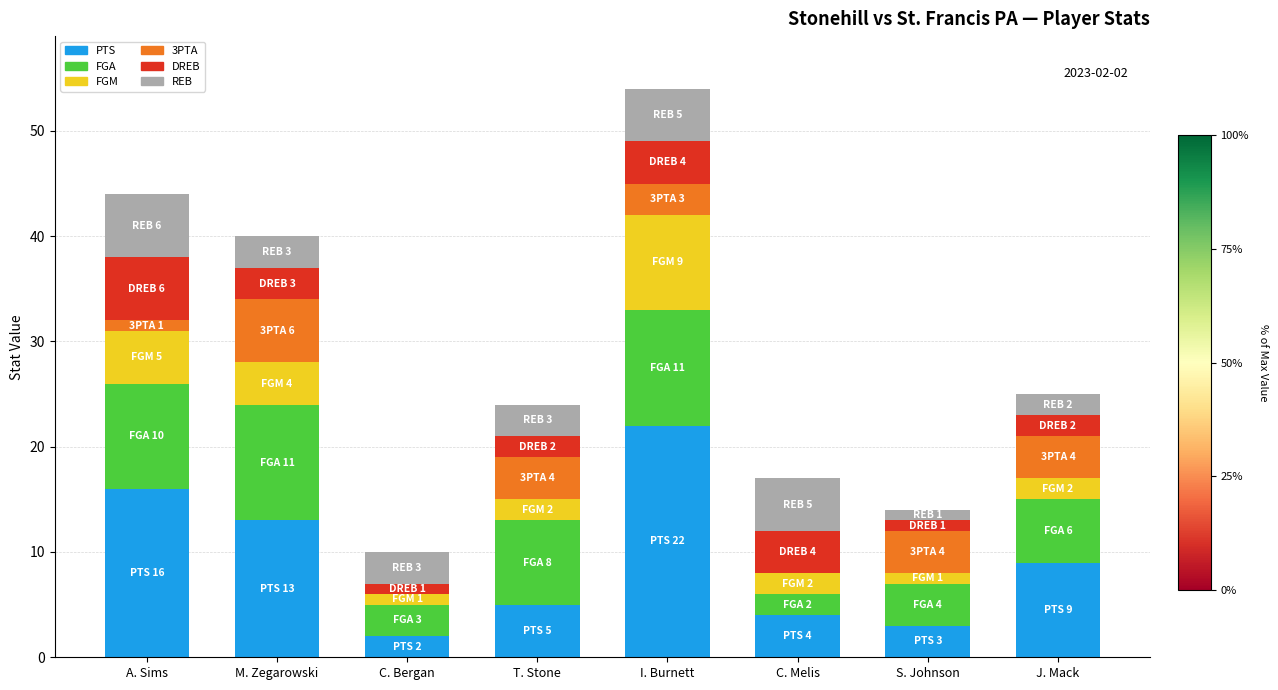

What is the total value across all series at I. Burnett?

54